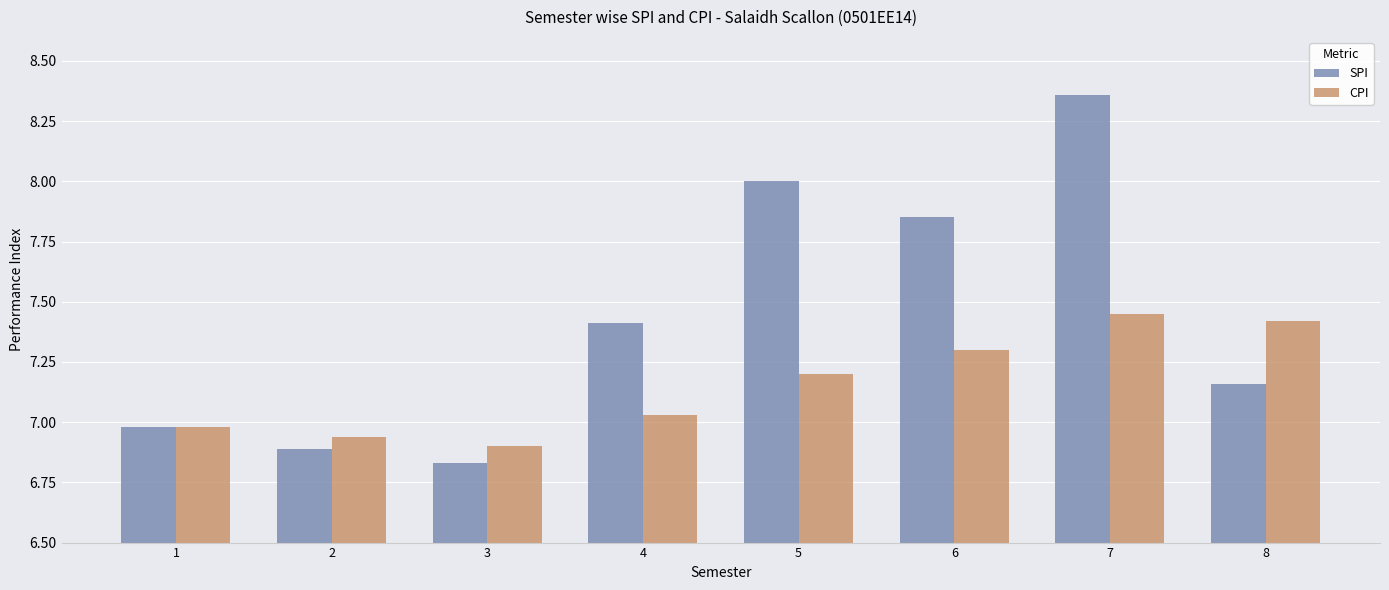

What is the average value of the SPI series?

7.4